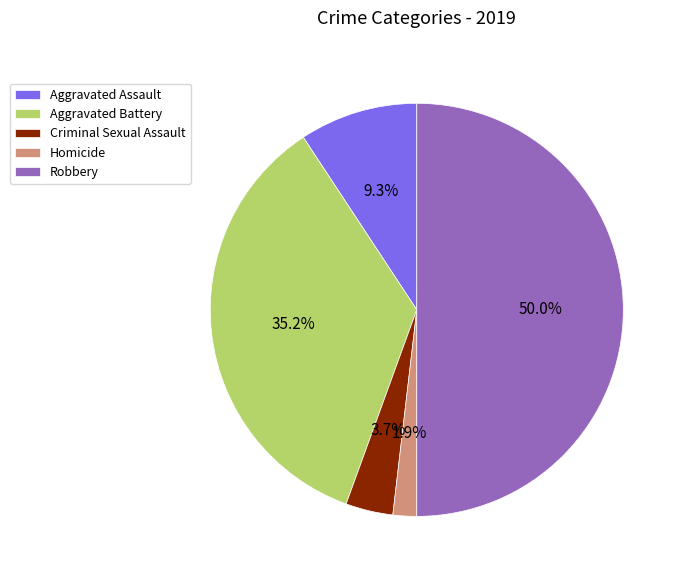

Rank the categories by value from highest to lowest.

Robbery, Aggravated Battery, Aggravated Assault, Criminal Sexual Assault, Homicide